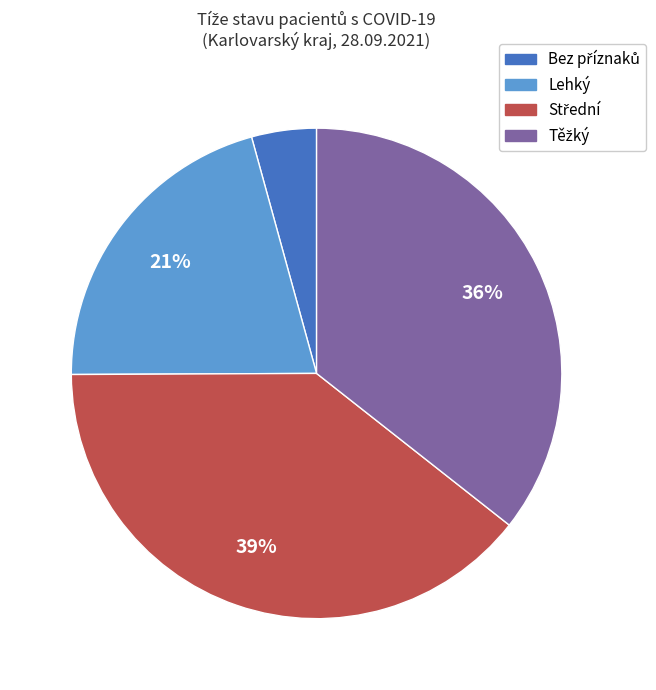

Does any single category account for the majority?

No